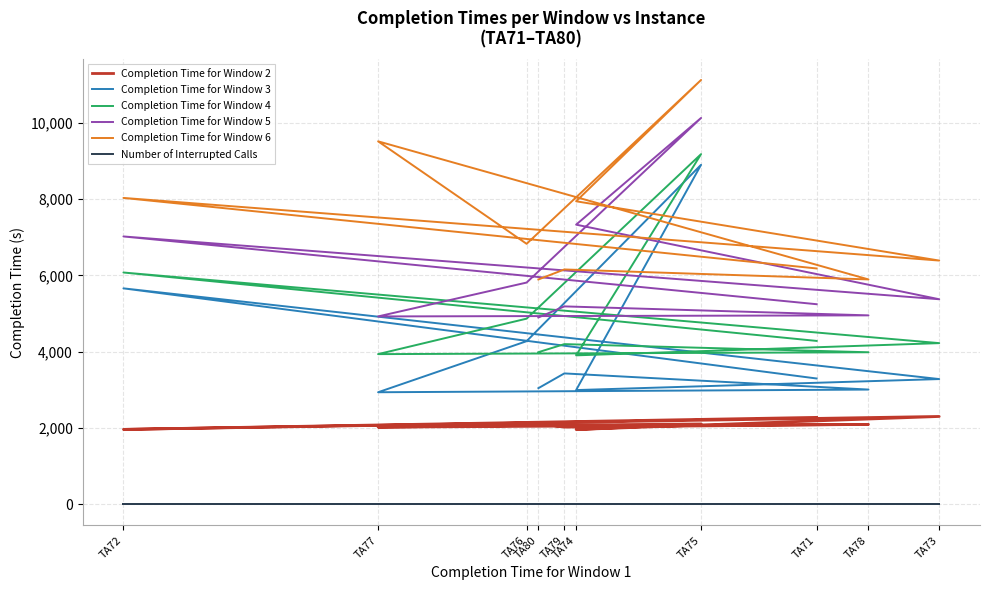

What is the approximate value of Completion Time for Window 5 at TA77, to the nearest 50?

4900